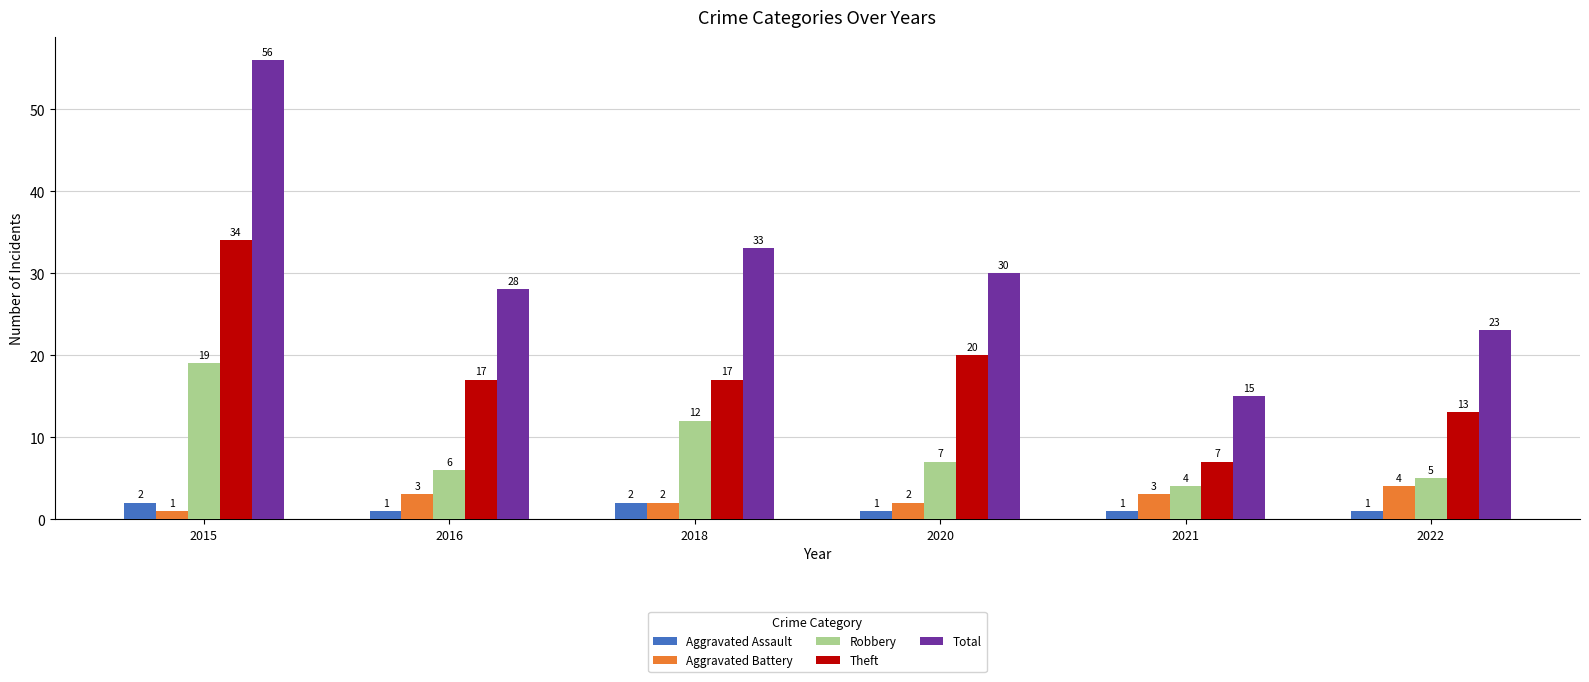

How many groups of bars are there?

6